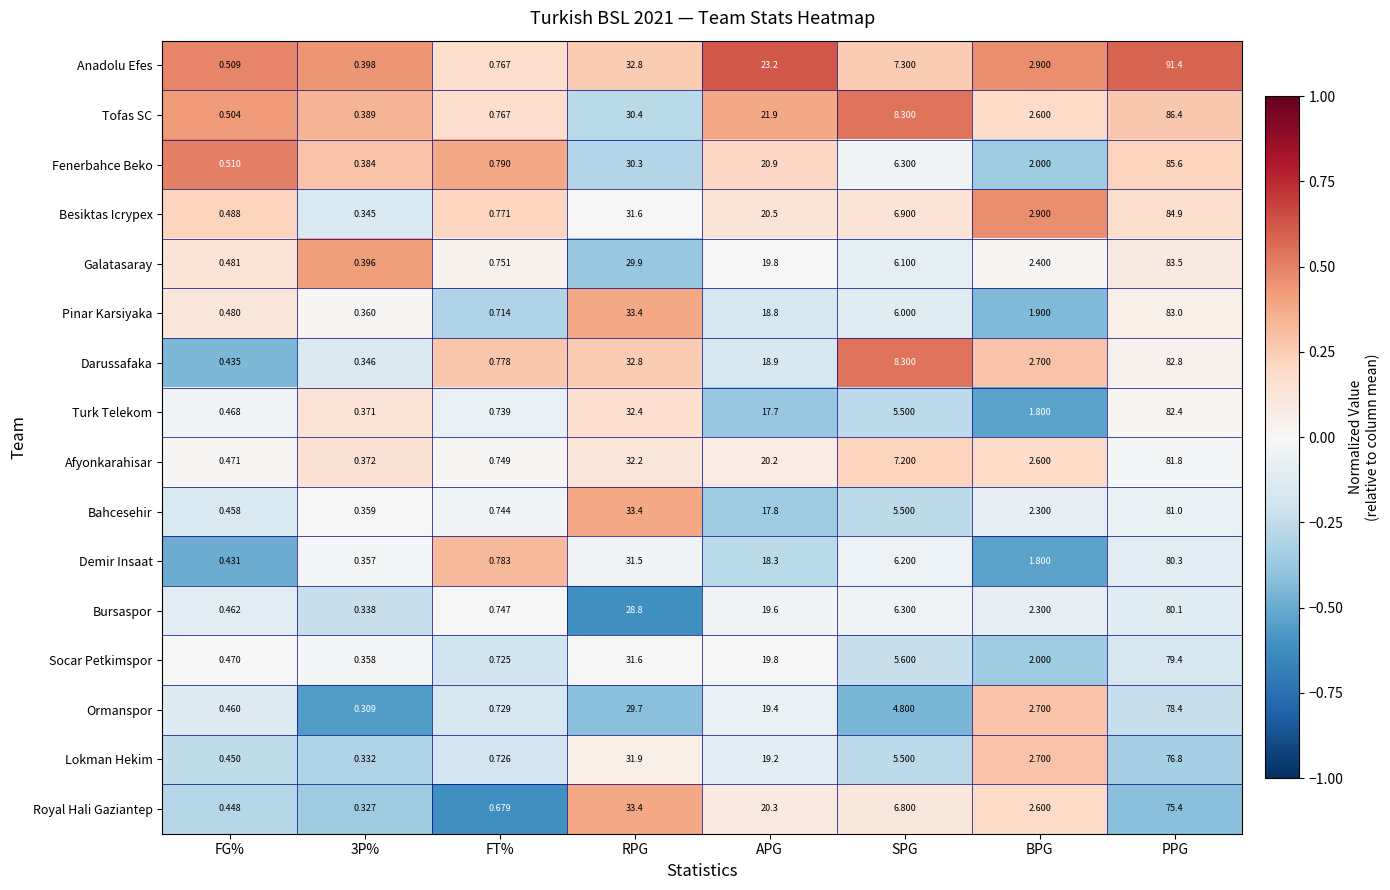

Which series has the largest total across all categories?

Anadolu Efes